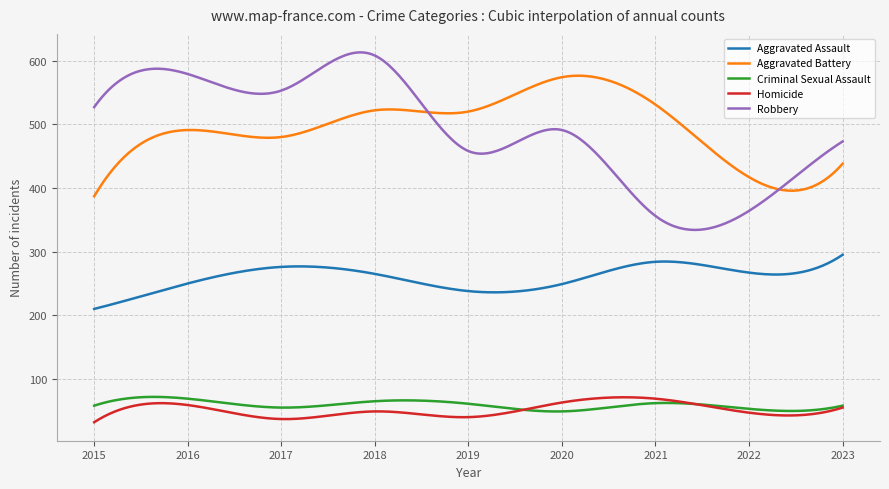

True or false: Aggravated Assault and Criminal Sexual Assault cross at least once.

False